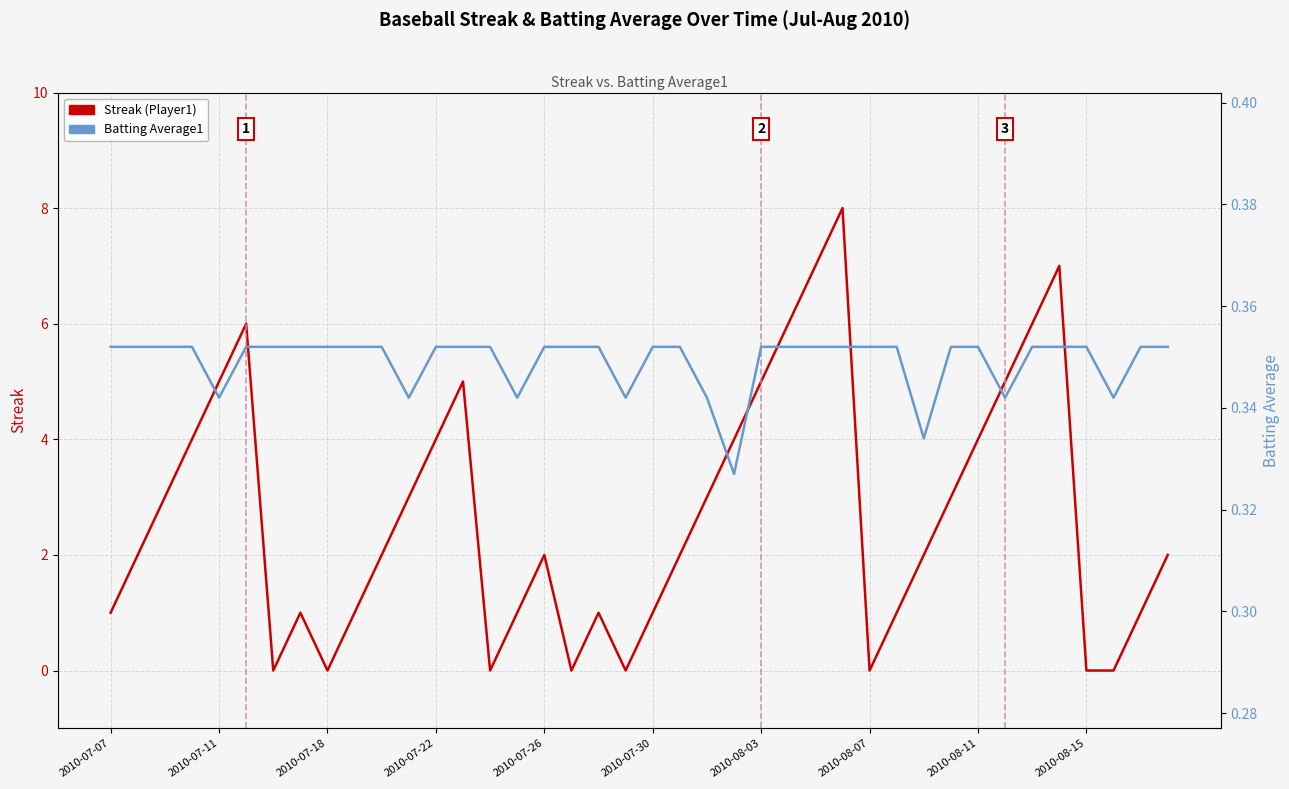

After their last crossing, which series has the higher values: Batting Average1 or Streak (Player1)?

Streak (Player1)